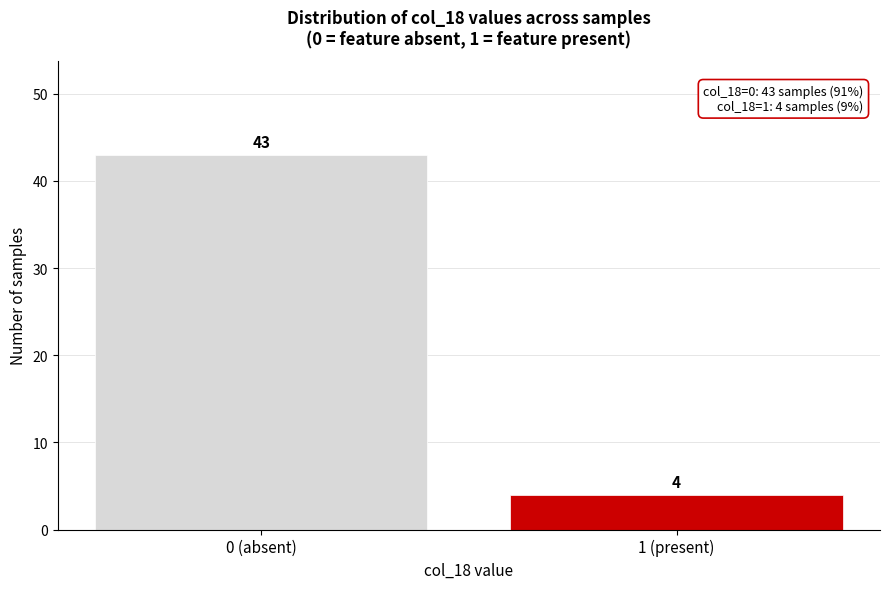

Reading right to left, extract all data points from this chart.

4	43